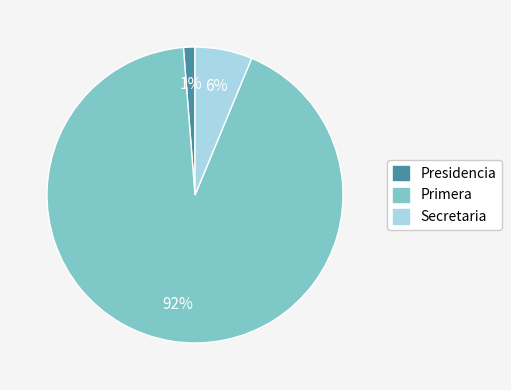

Which slice is the largest?

Primera